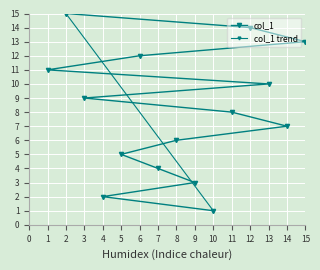

What is the minimum value shown in the chart?

1